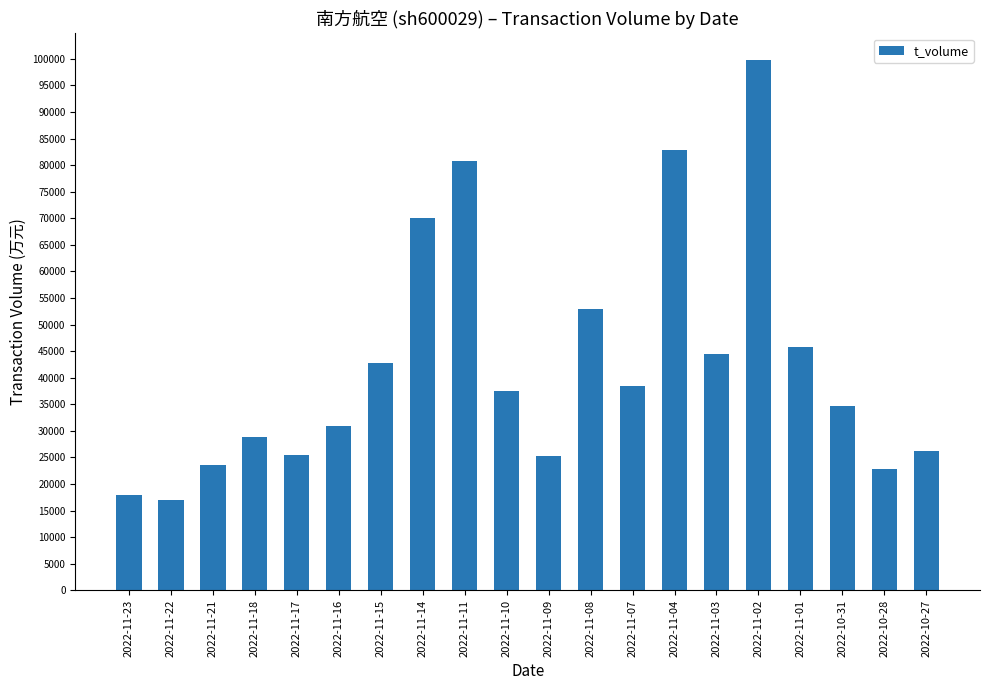

What is the label of the 6th bar from the left?

2022-11-16